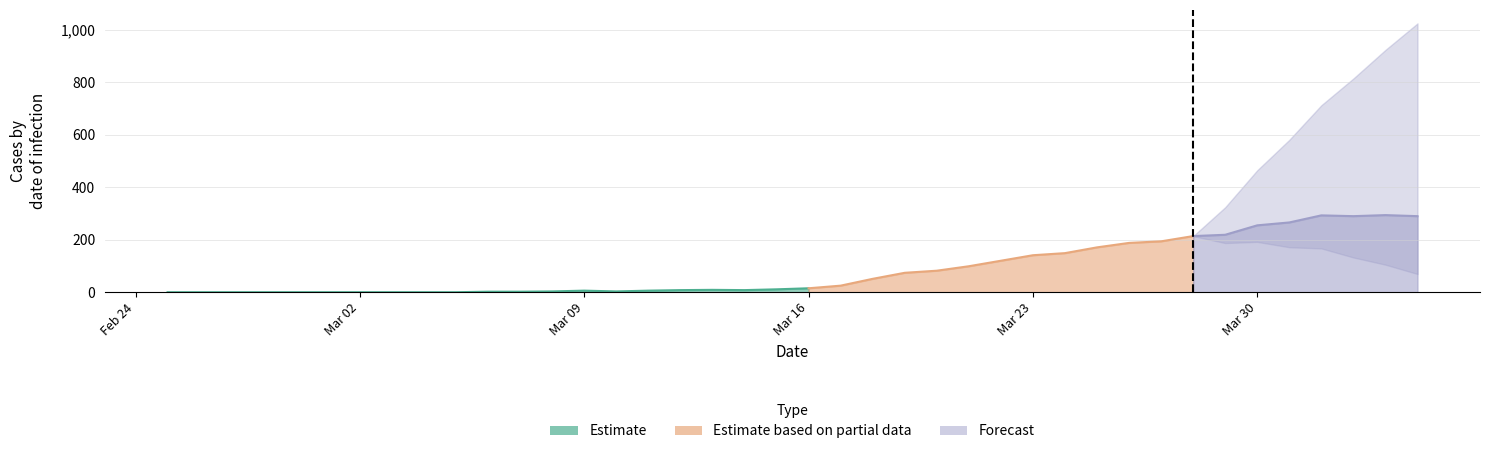

How many lines are shown in the chart?

5